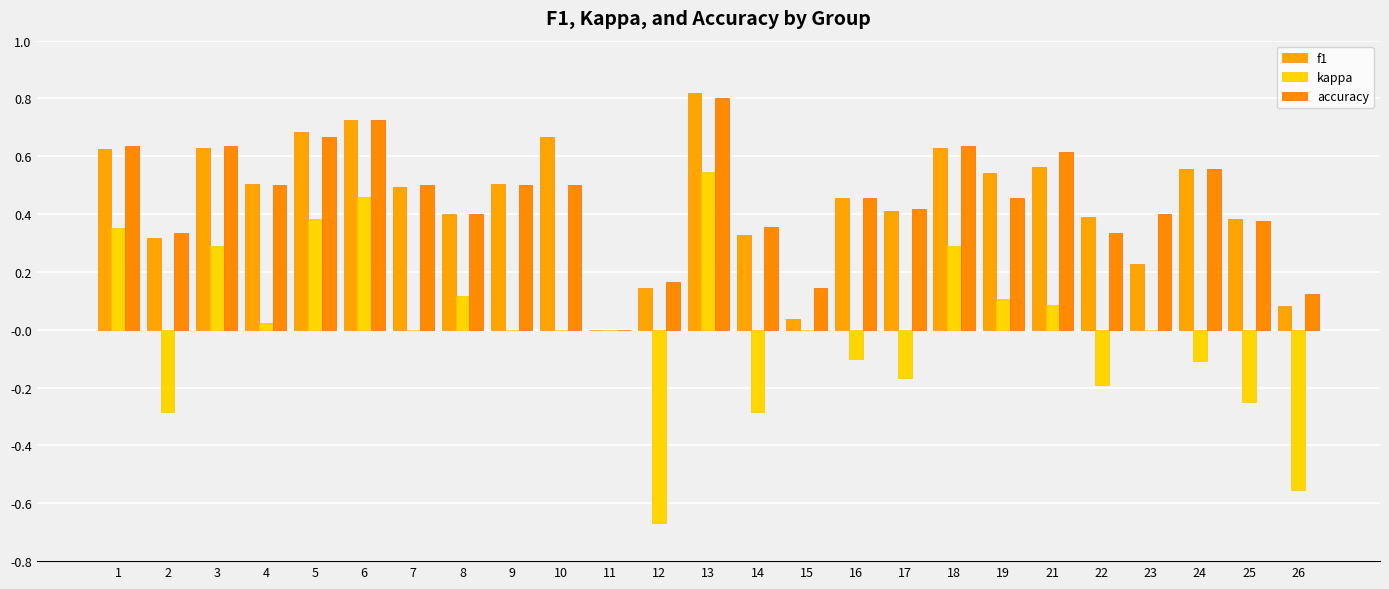

How many values in f1 are above zero?

24